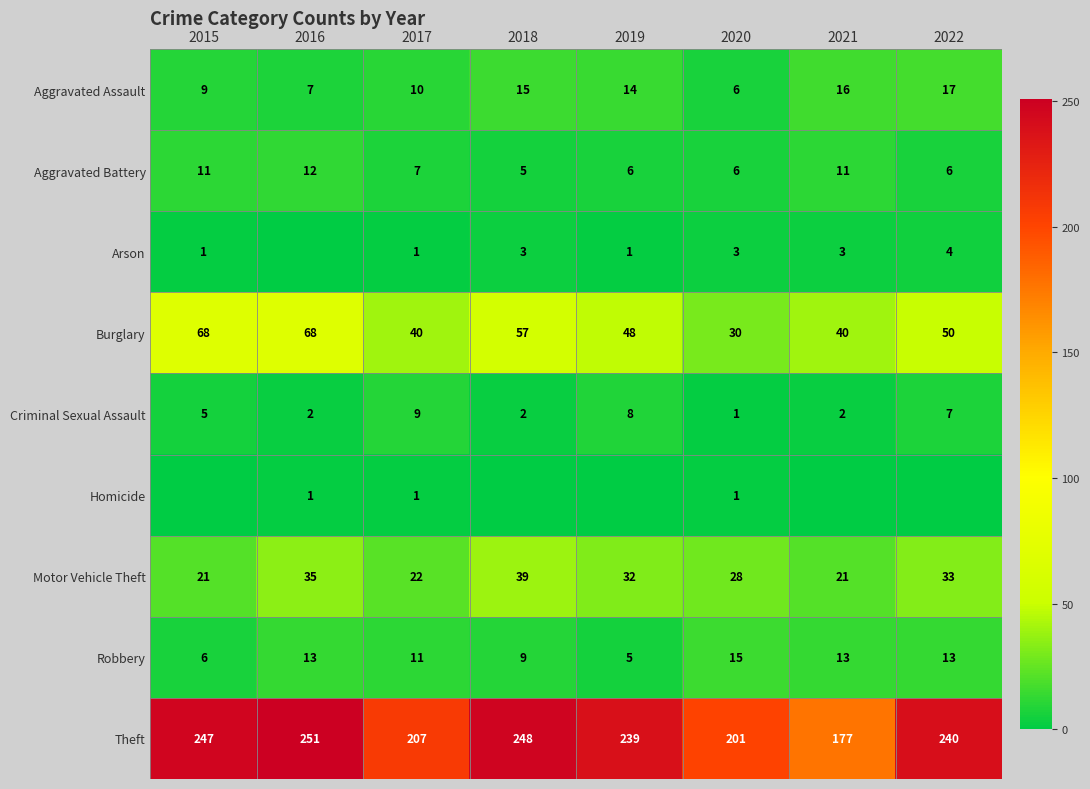

At which category is the sum across all series the highest?

2016